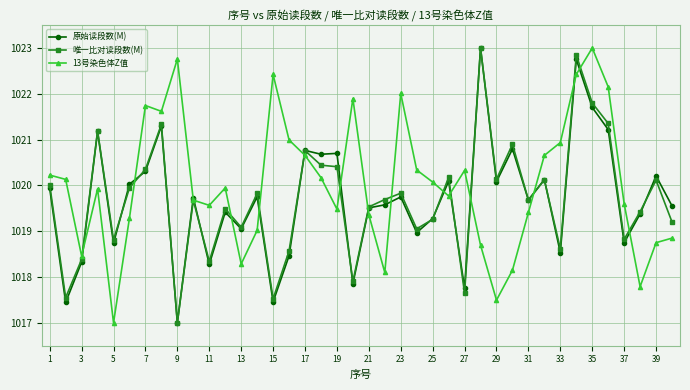

What is the minimum value shown in the chart?

1017.0